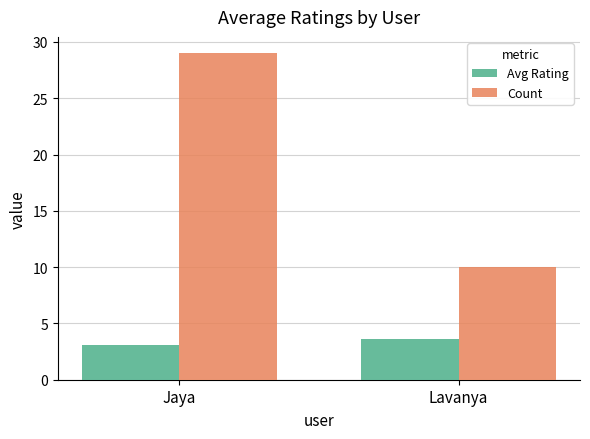

What is the difference between the maximum and minimum values in the Avg Rating series?

0.5